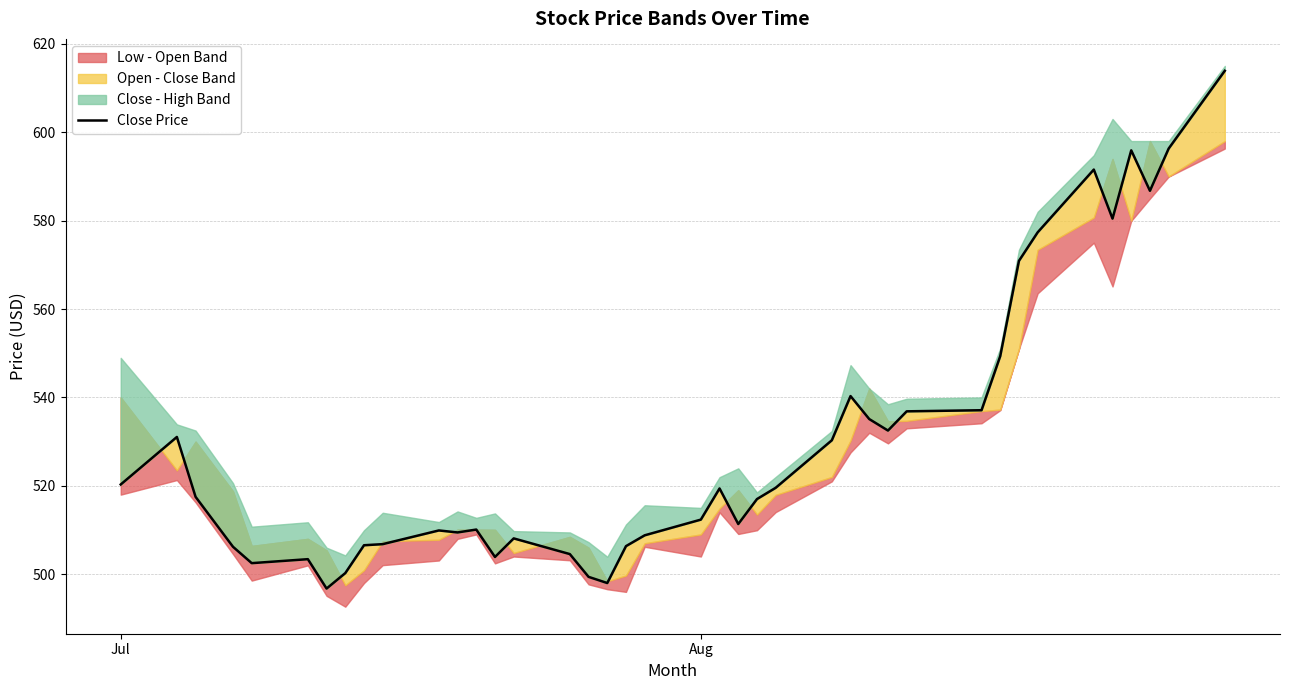

What is the difference between the maximum and minimum values?

117.1